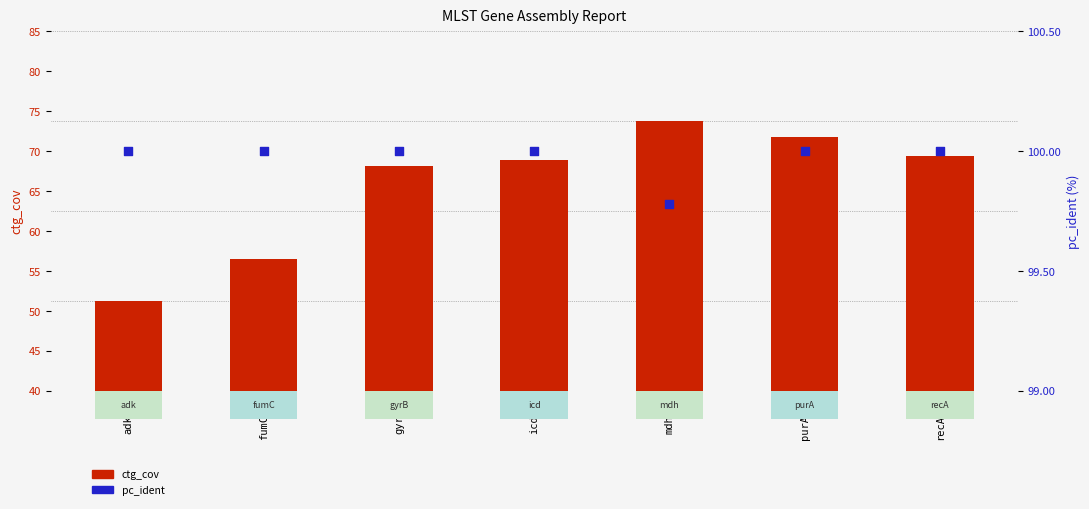

What are all the series names shown in the legend?

ctg_cov, pc_ident